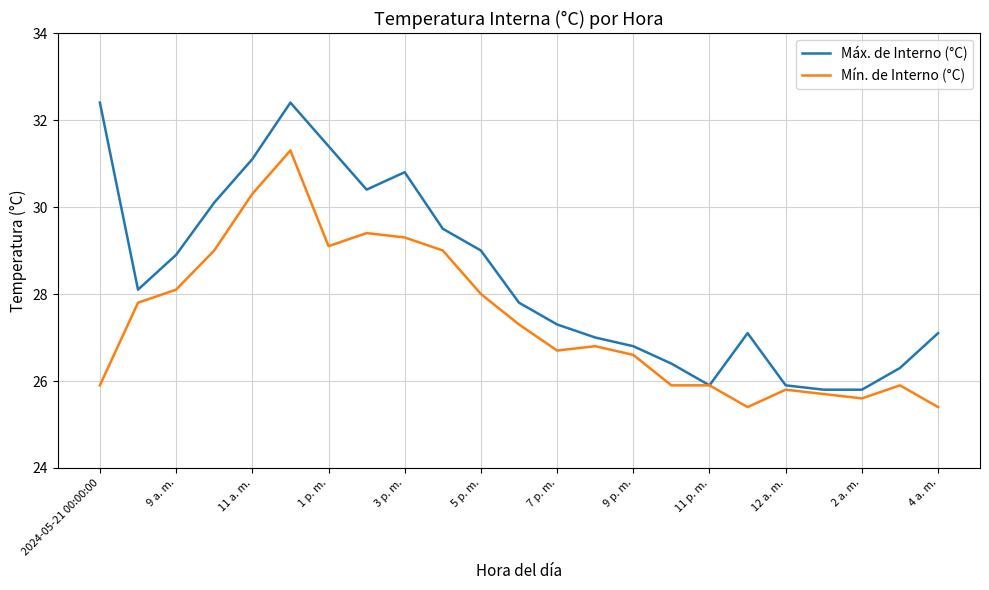

What is the greatest value displayed?

32.4